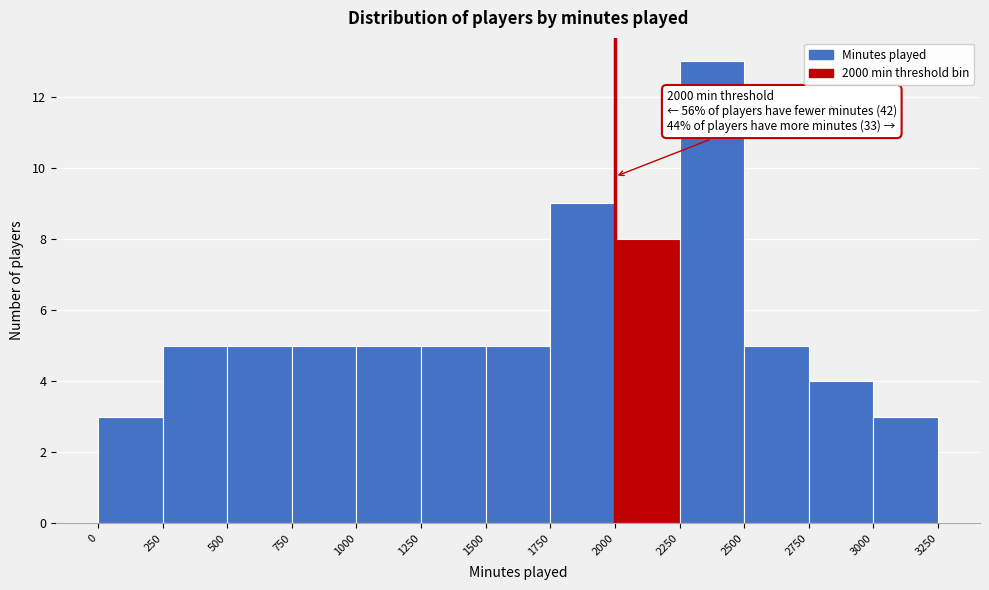

Over which range of the x-axis is the bar tallest?

2250 to 2500